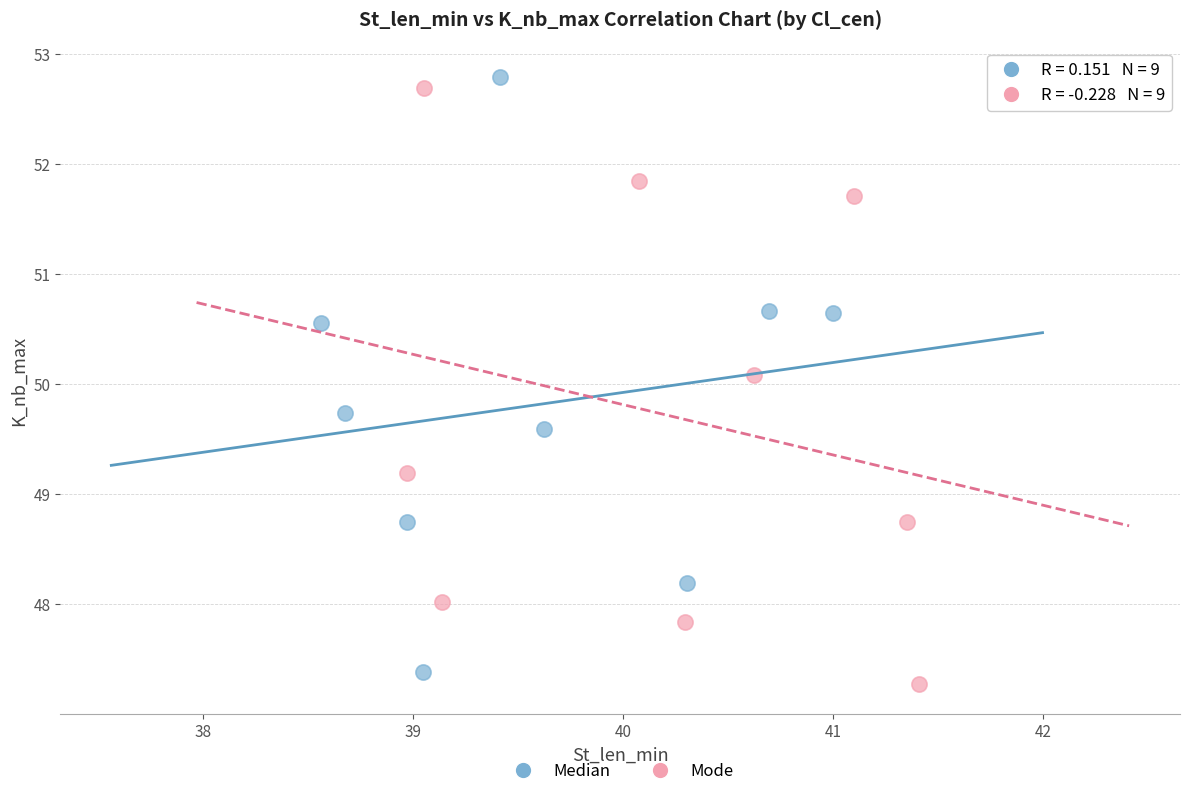

What are all the series names shown in the legend?

Median, Mode